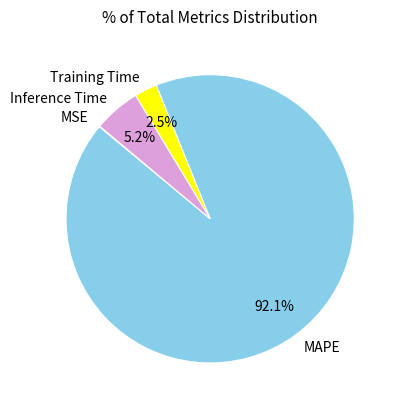

Which category accounts for the majority?

MAPE